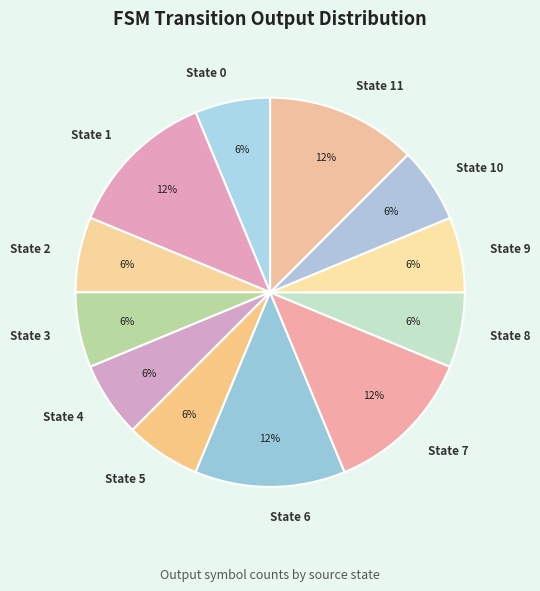

To the nearest percent, what is the combined percentage of State 1 and State 11?

25%